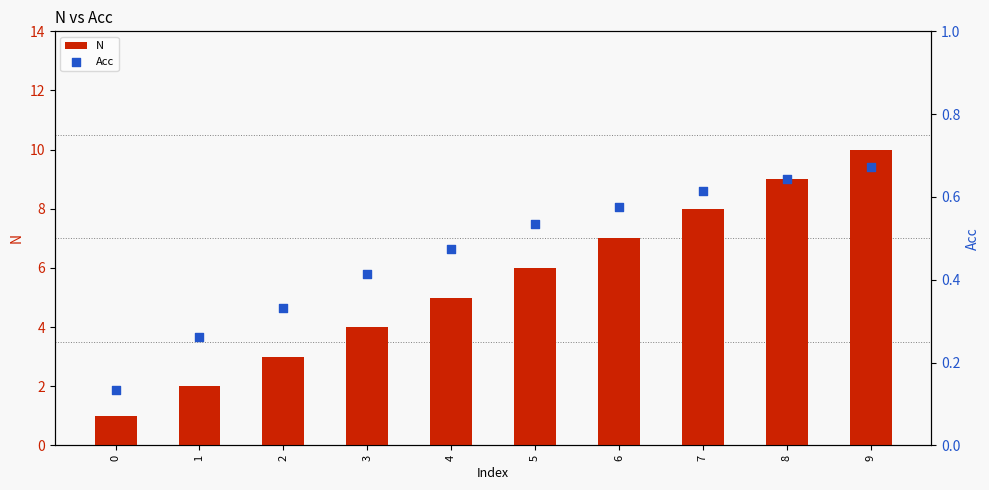

Is the value of Acc at 9 greater than the value of N at 0?

No